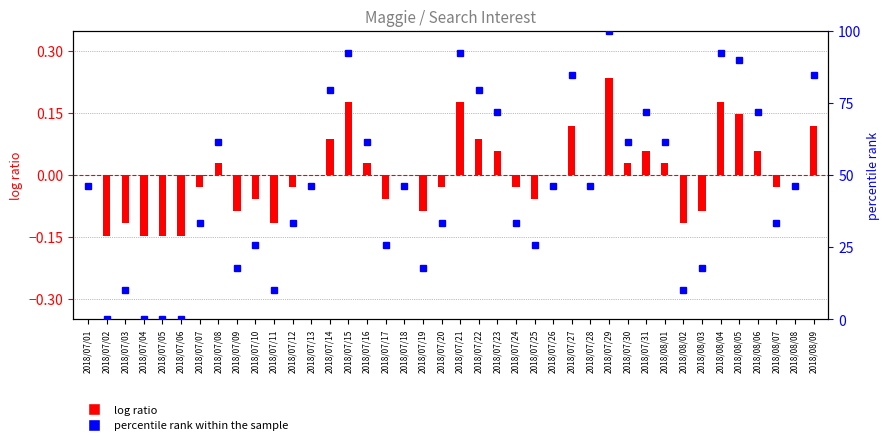

Between 2018/07/07 and 2018/07/31, which is larger?

2018/07/31